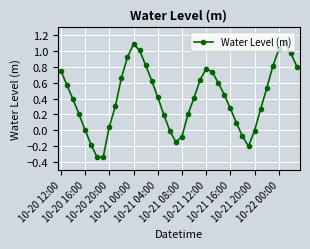

What is the greatest value displayed?

1.1